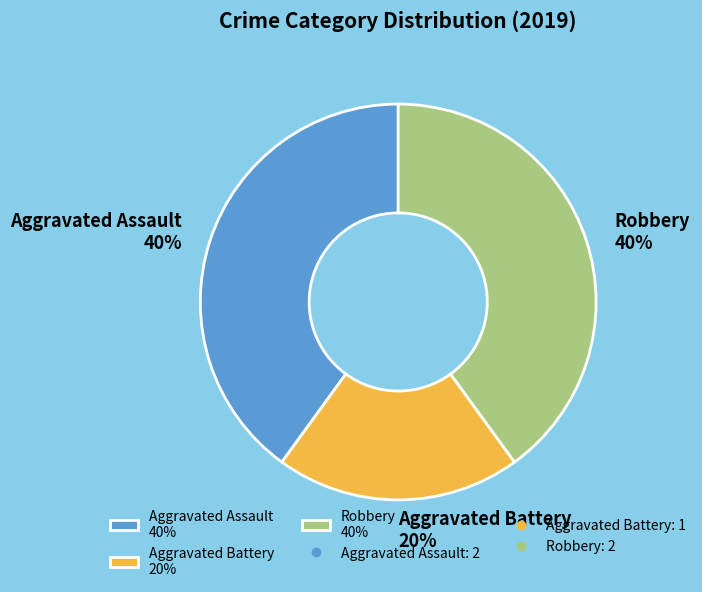

How many slices are in this pie chart?

3